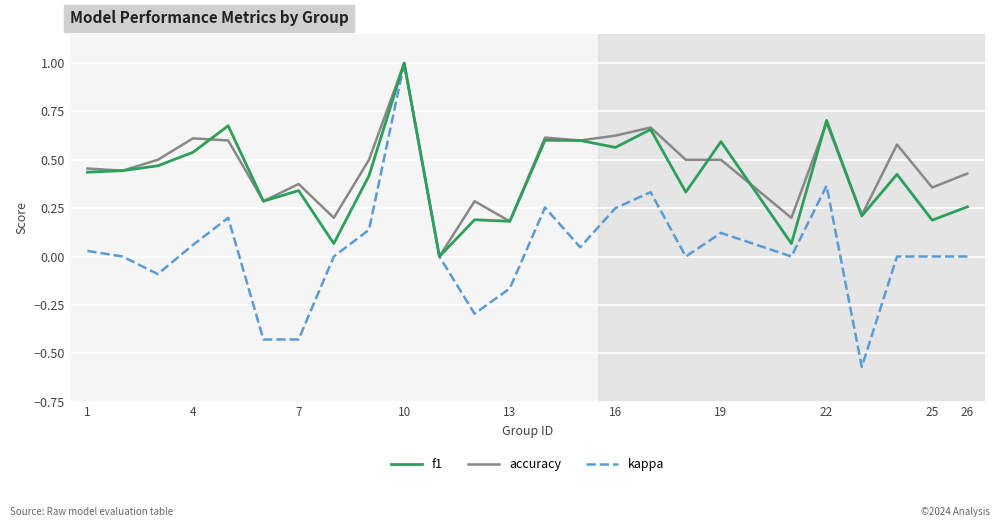

True or false: accuracy and f1 intersect in this chart.

True